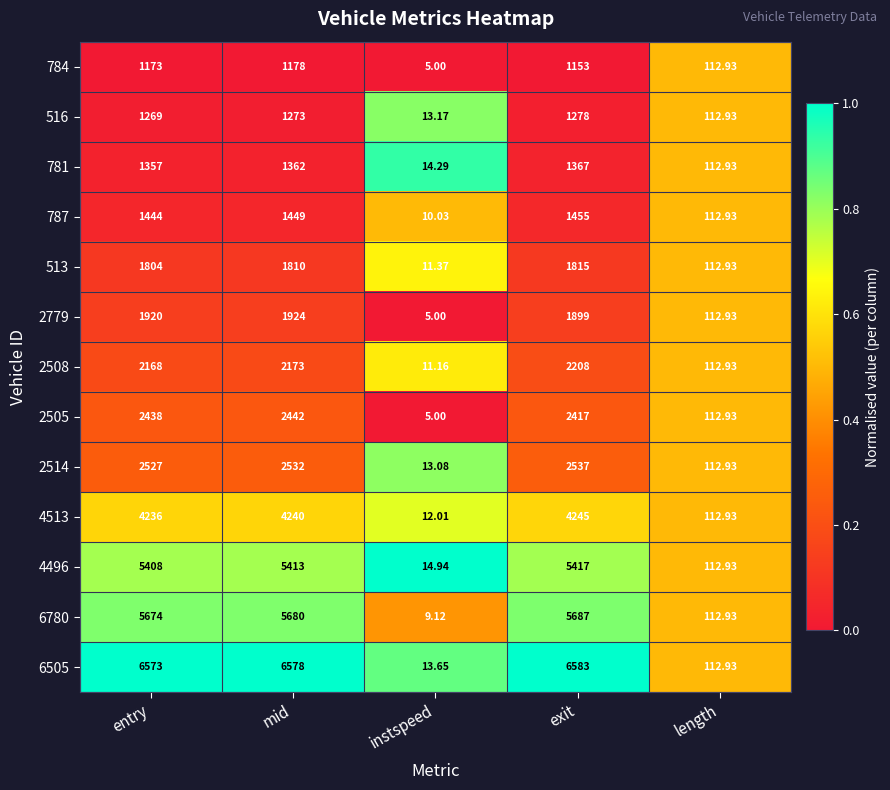

Which label corresponds to the largest value in the chart?

exit